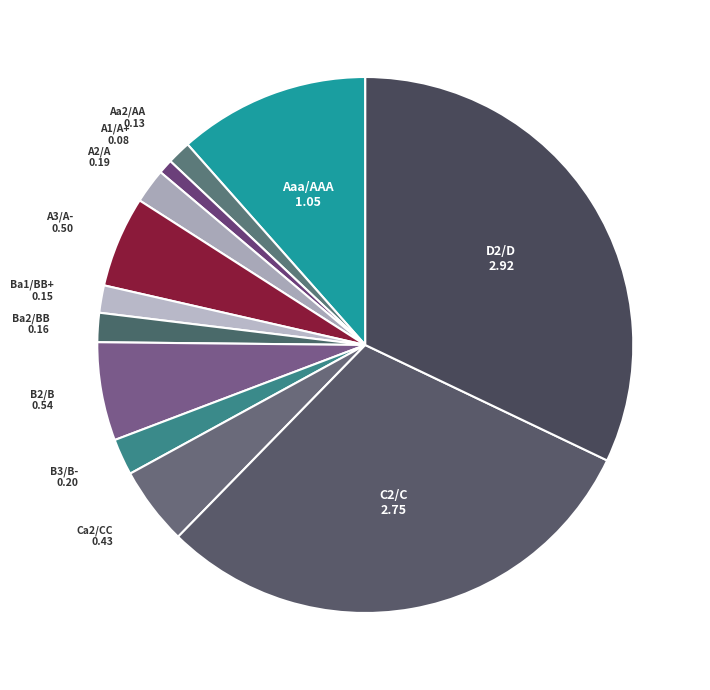

Is there a majority slice in this chart?

No